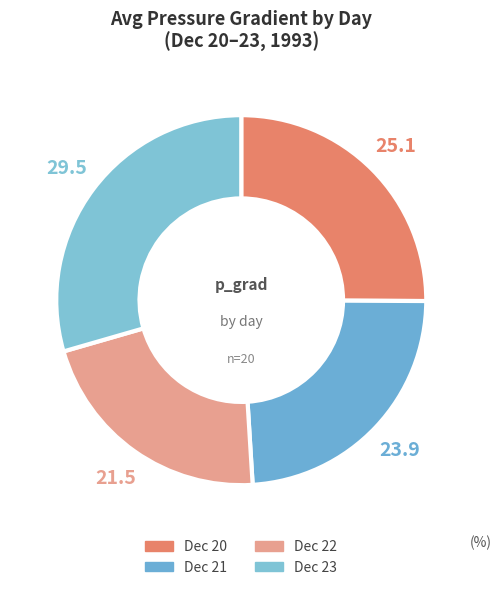

How many slices are in this pie chart?

4